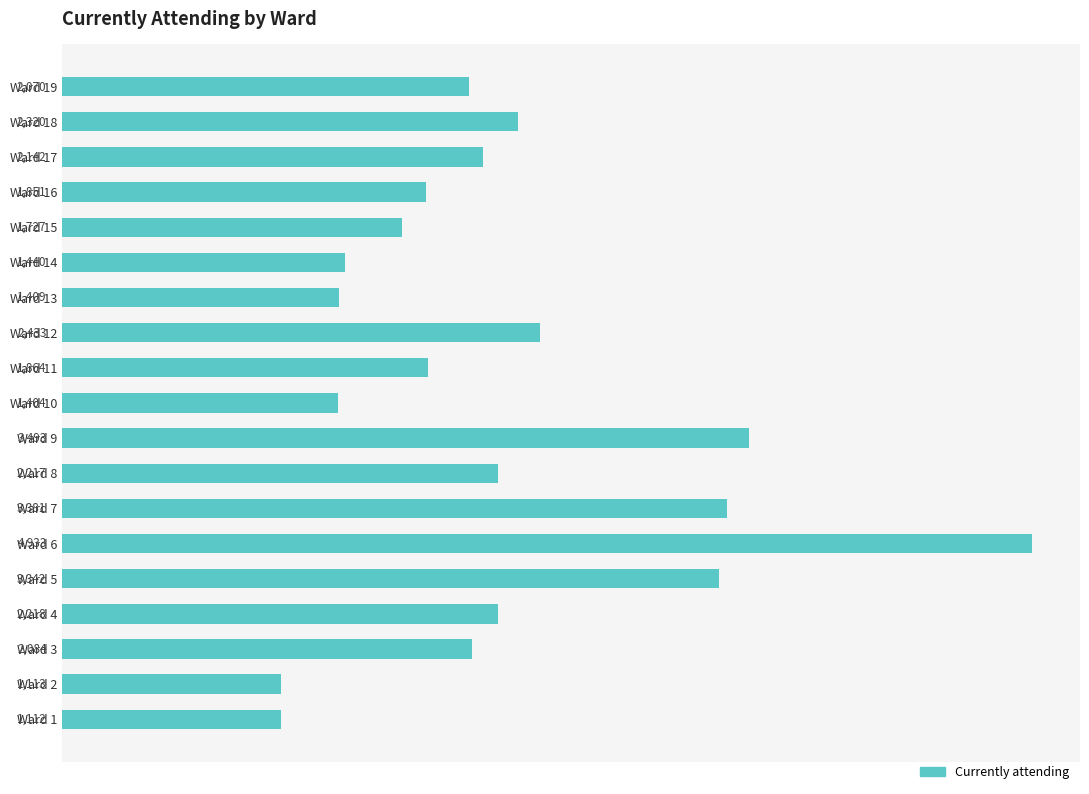

Are the bars horizontal?

Yes